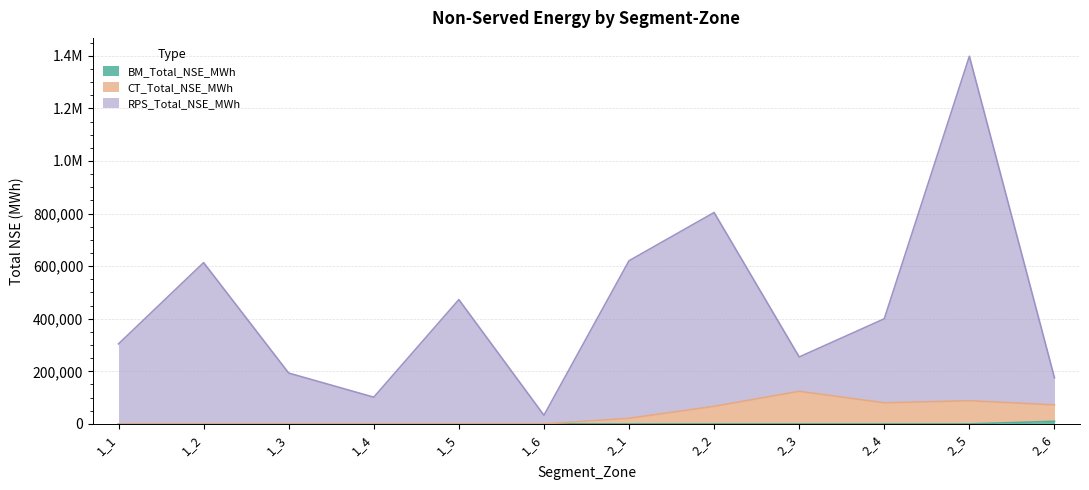

How many interior local valleys does the CT_Total_NSE_MWh series have?

1